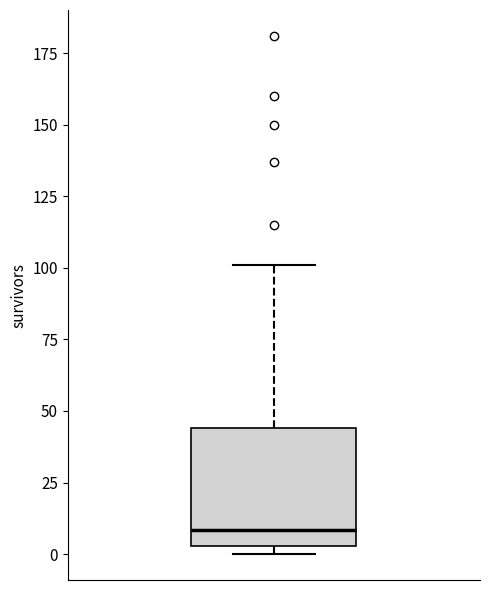

Where is the upper edge of the box on the y-axis? The values are not printed on the chart, so give them approximately, as read against the axis.

45